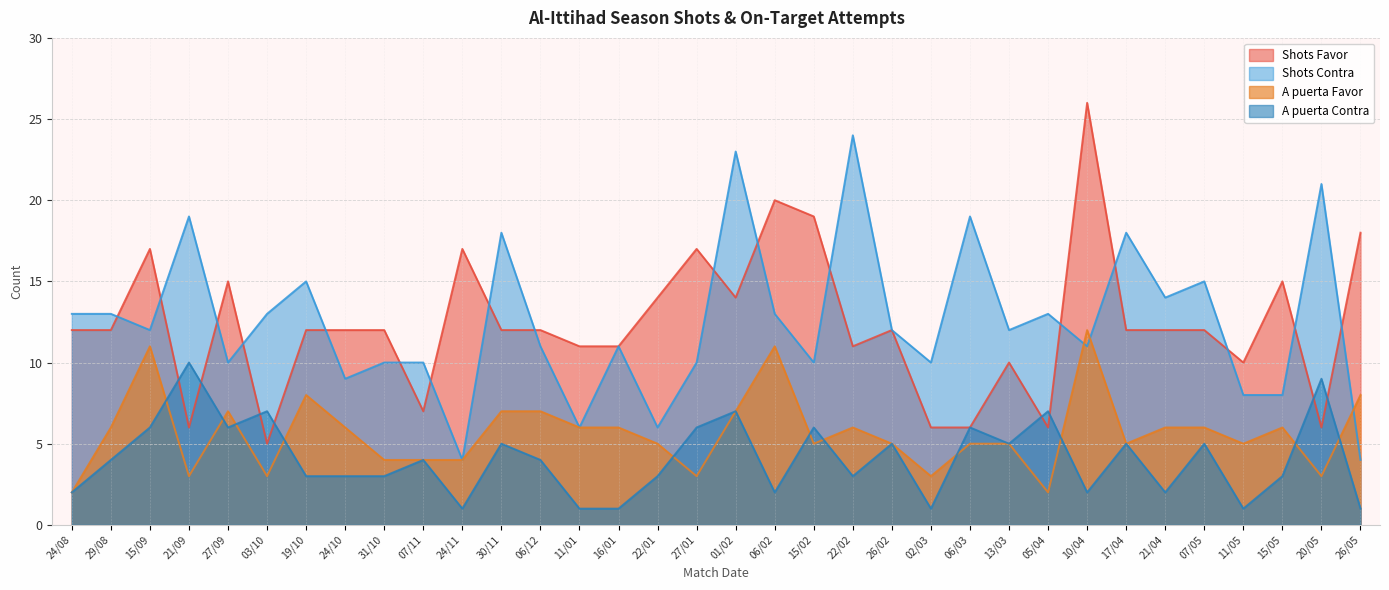

At which category does A puerta Favor reach its first local valley?

21/09